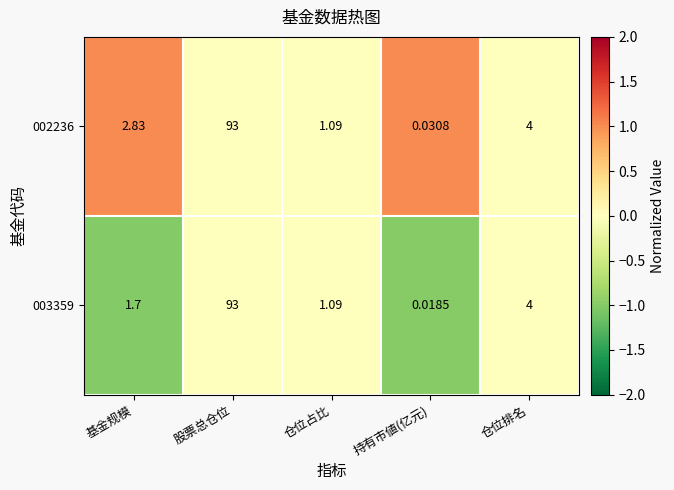

Which label corresponds to the smallest value in the chart?

持有市値(亿元)